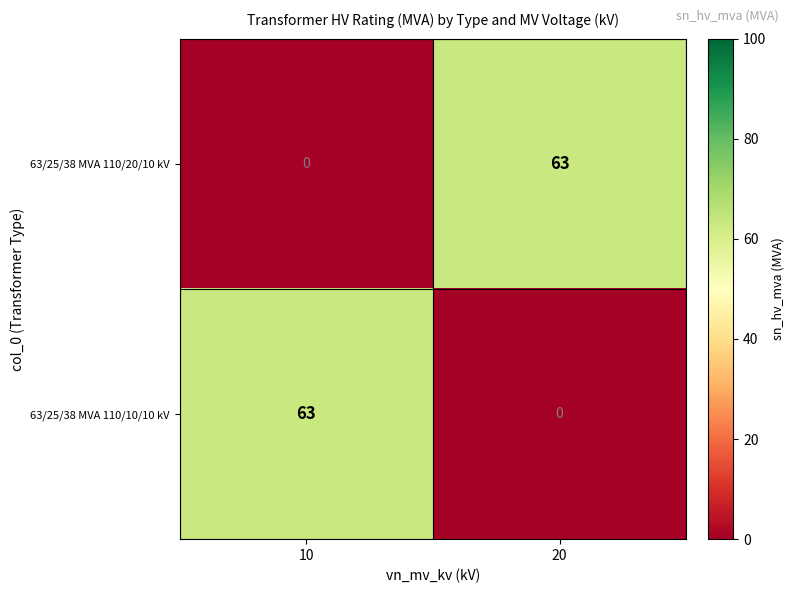

What is the difference between the maximum and minimum values in the 63/25/38 MVA 110/20/10 kV series?

63